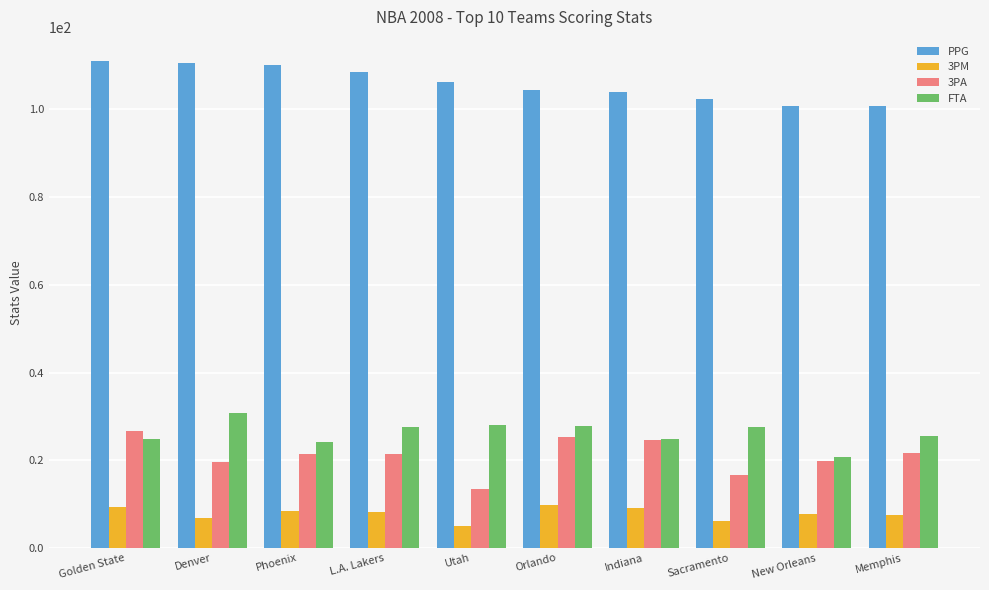

What position from the right is Phoenix?

8